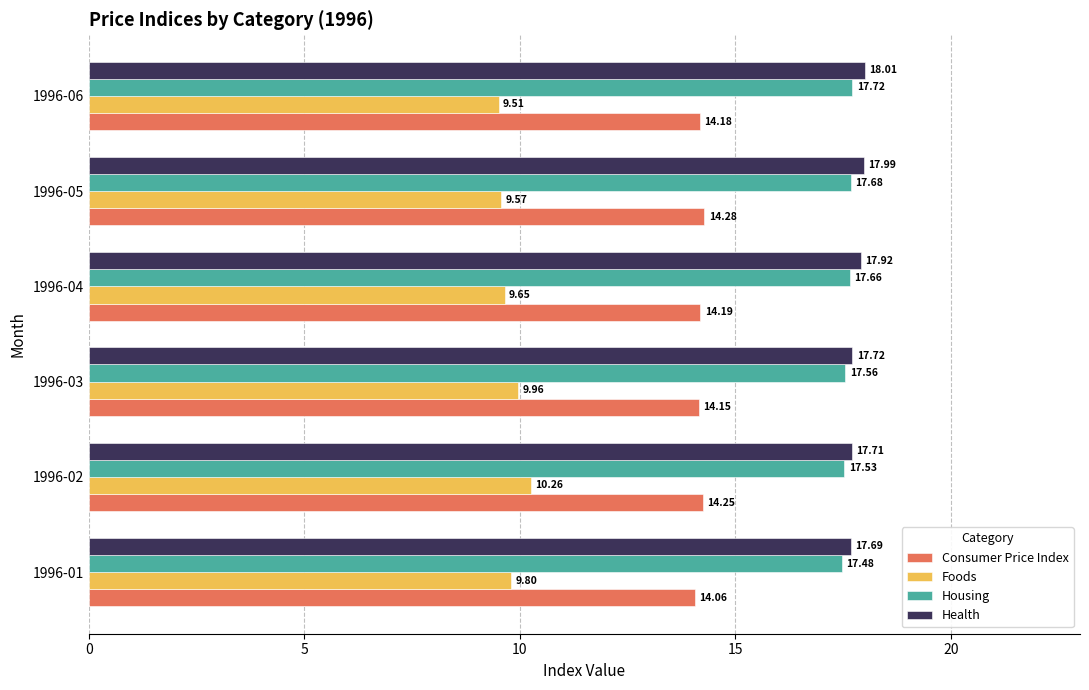

What is the maximum value for Consumer Price Index?

14.3